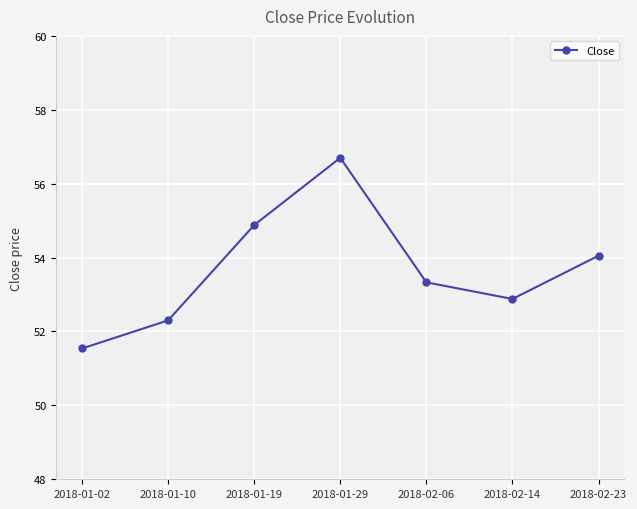

What is the change in value from 2018-01-29 to 2018-02-14?

-3.8